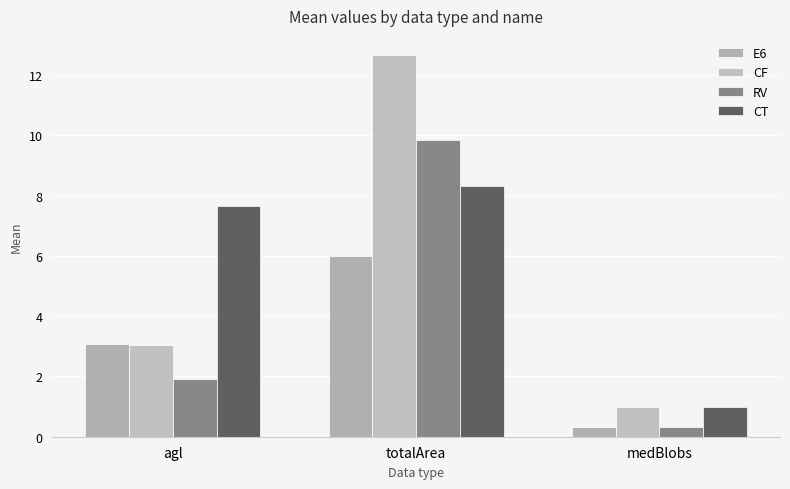

Which series has the largest total across all categories?

CT